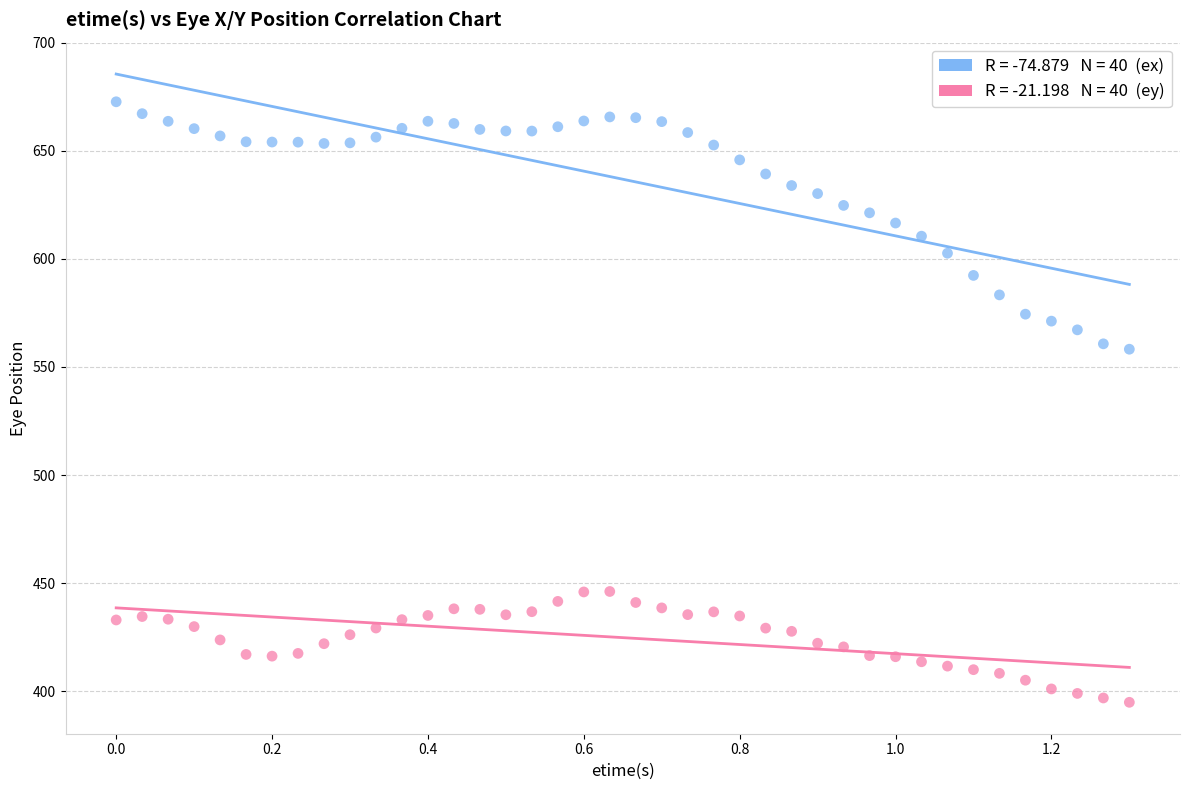

Across all data points, what is the range of X values (max minus min)?

1.3